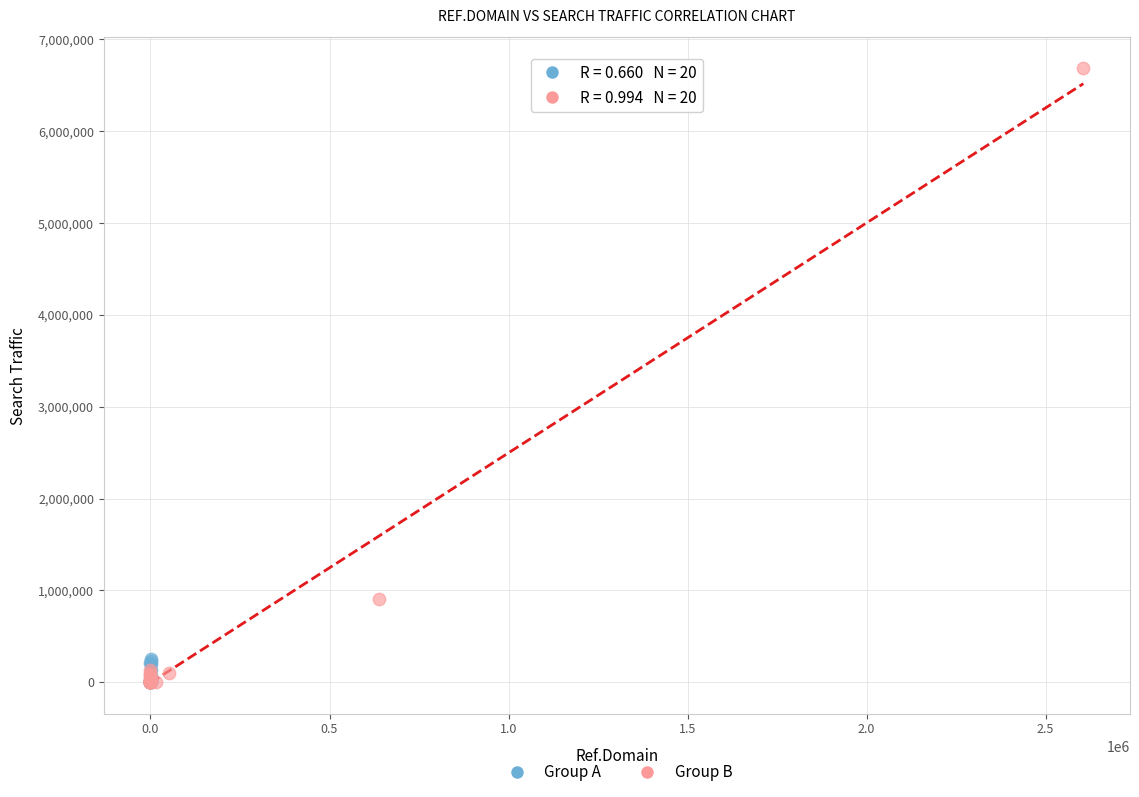

What are all the series names shown in the legend?

Group A, Group B